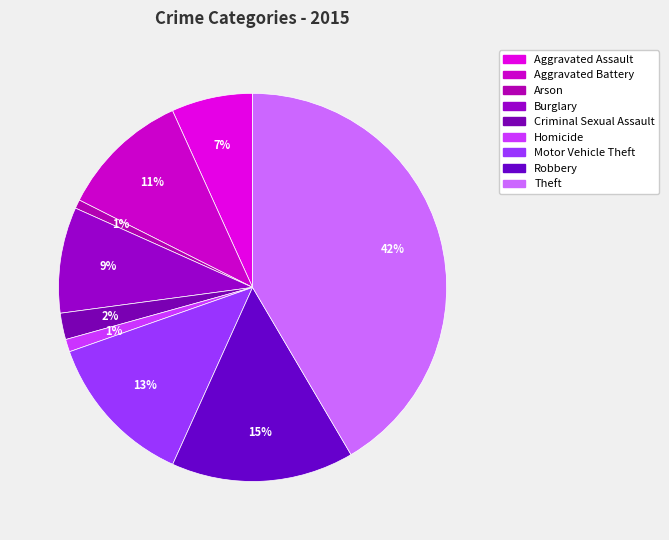

True or false: Motor Vehicle Theft accounts for 13% of the total.

True